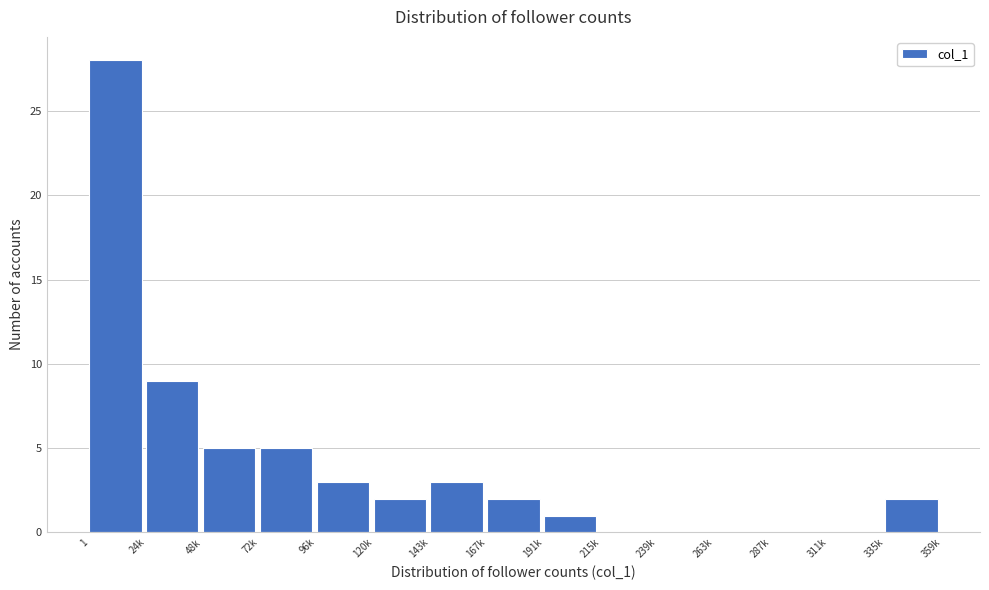

Reading left to right, extract all data points from this chart.

1=28	24k=9	48k=5	72k=5	96k=3	120k=2	143k=3	167k=2	191k=1	215k=0	239k=0	263k=0	287k=0	311k=0	335k=2